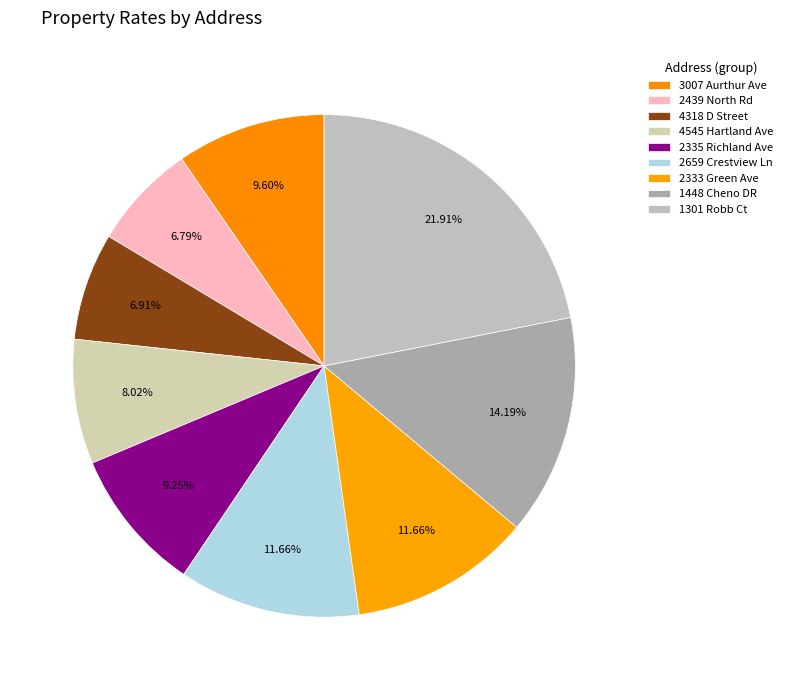

The 2439 North Rd slice represents 7% of the pie. True or false?

True